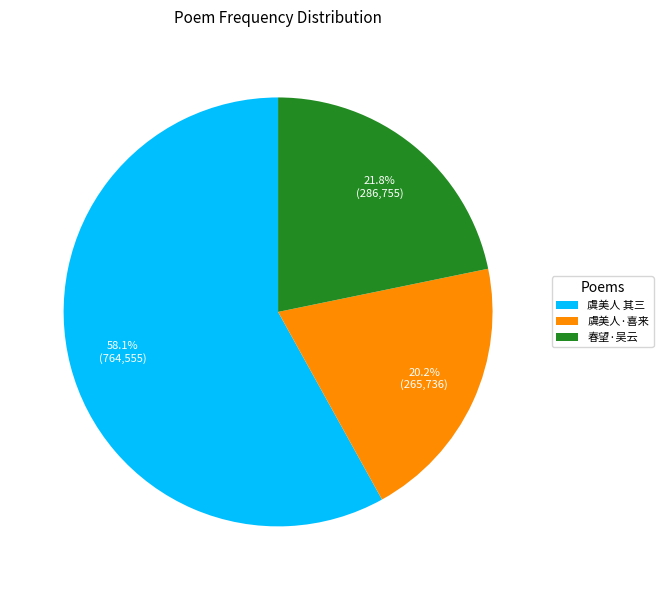

Which slice is the smallest?

虞美人·喜来